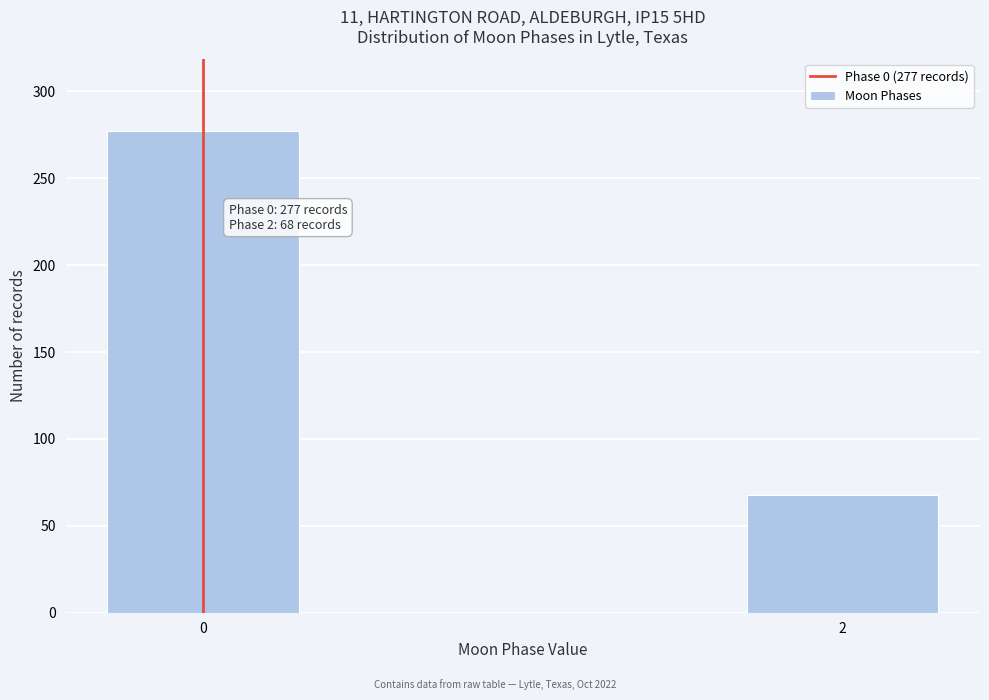

Reading left to right, list all the values displayed in this chart.

277	68